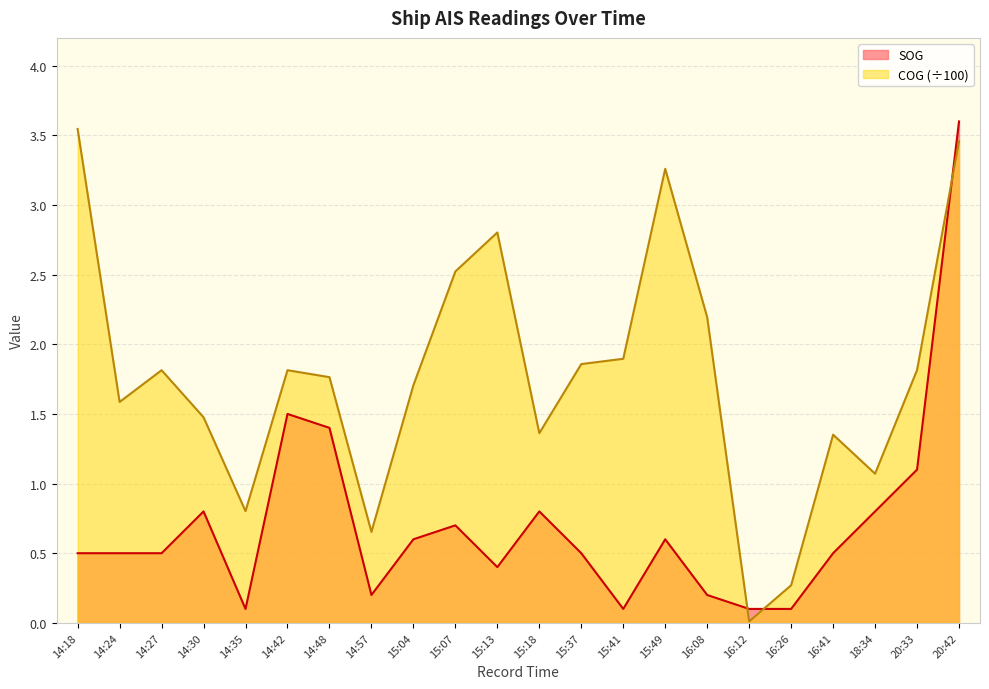

Reading left to right, extract all data points from this chart.

SOG: 14:18=0.5	14:24=0.5	14:27=0.5	14:30=0.8	14:35=0.1	14:42=1.5	14:48=1.4	14:57=0.2	15:04=0.6	15:07=0.7	15:13=0.4	15:18=0.8	15:37=0.5	15:41=0.1	15:49=0.6	16:08=0.2	16:12=0.1	16:26=0.1	16:41=0.5	18:34=0.8	20:33=1.1	20:42=3.6
COG: 14:18=3.5	14:24=1.6	14:27=1.8	14:30=1.5	14:35=0.8	14:42=1.8	14:48=1.8	14:57=0.7	15:04=1.7	15:07=2.5	15:13=2.8	15:18=1.4	15:37=1.9	15:41=1.9	15:49=3.3	16:08=2.2	16:12=0.0	16:26=0.3	16:41=1.4	18:34=1.1	20:33=1.8	20:42=3.5